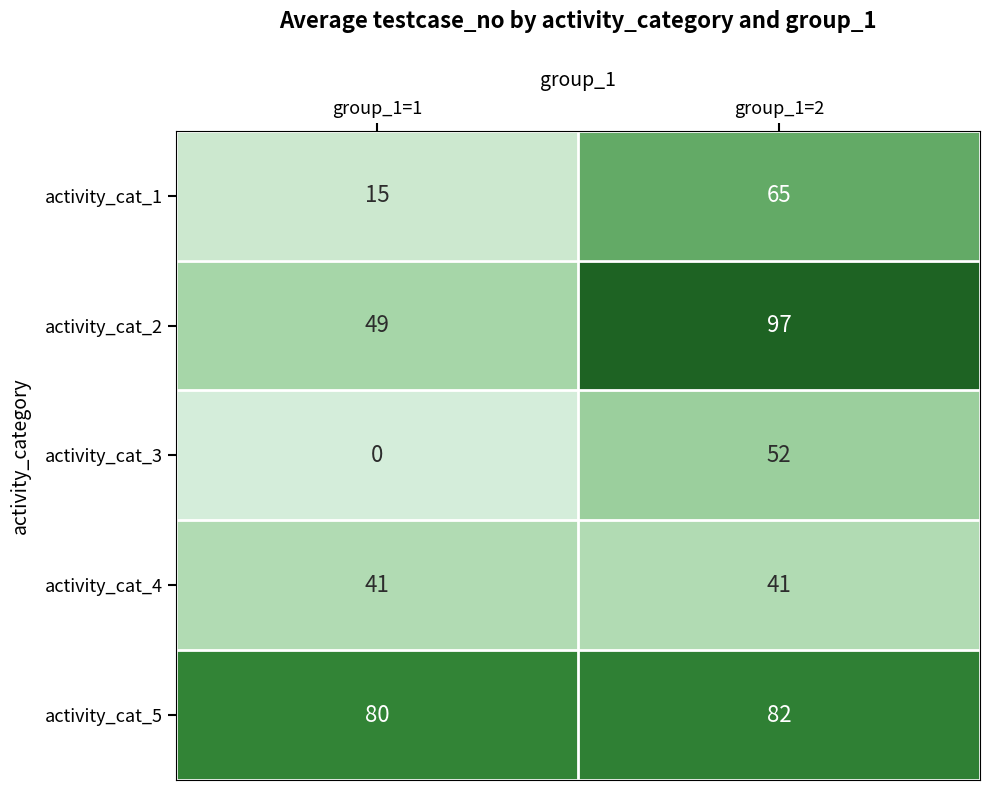

Reading right to left, extract all data points from this chart.

activity_cat_1: 65	15
activity_cat_2: 97	49
activity_cat_3: 52	0
activity_cat_4: 41	41
activity_cat_5: 82	80